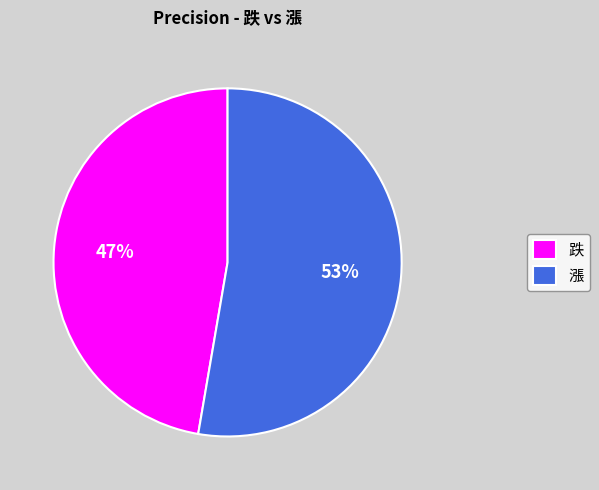

Is the sum of 跌 and 漲 greater than half?

Yes